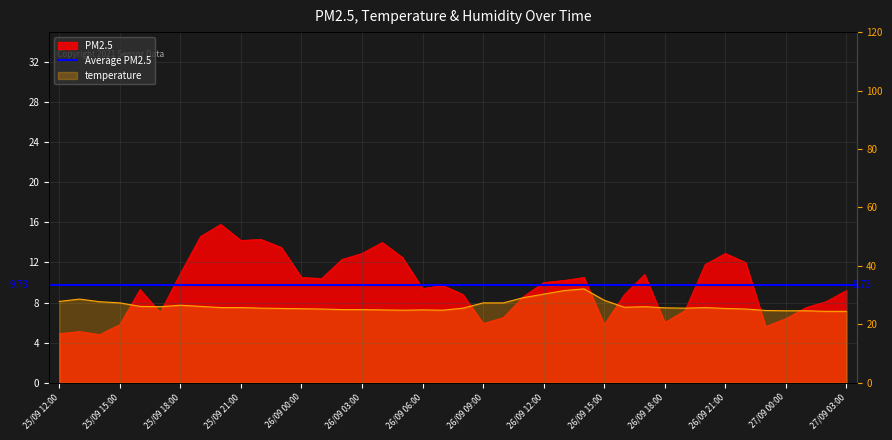

True or false: temperature and PM2.5 cross at least once.

False